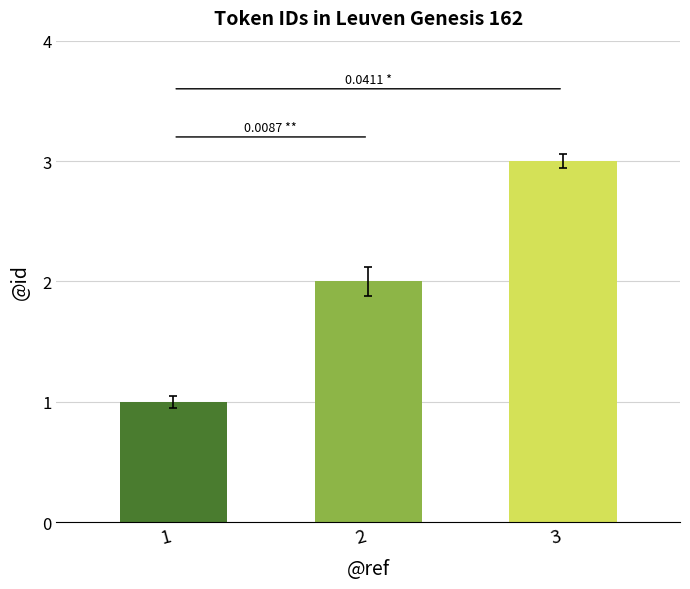

Are the bars grouped side by side (vs. stacked)?

No